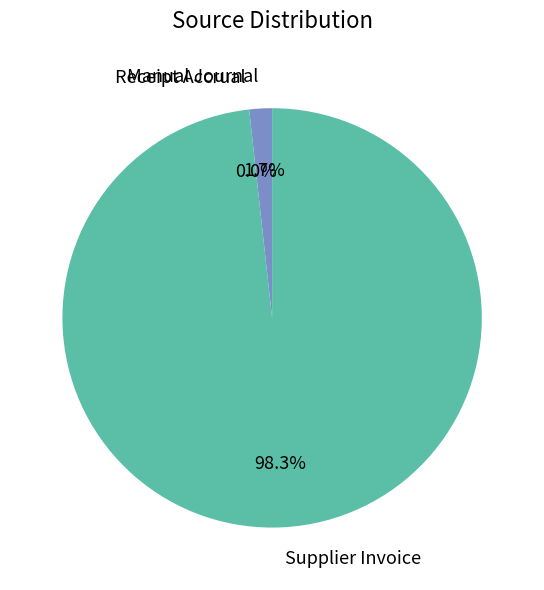

To the nearest percent, what is the difference between the Manual Journal and Supplier Invoice slice percentages?

97%